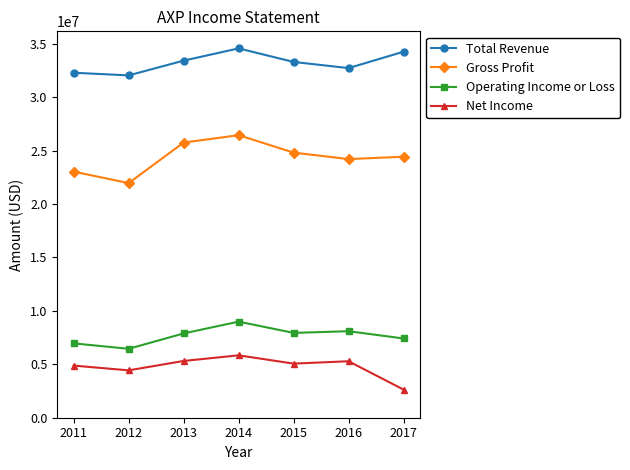

True or false: Operating Income or Loss has more than 2 points higher than both neighbors.

False